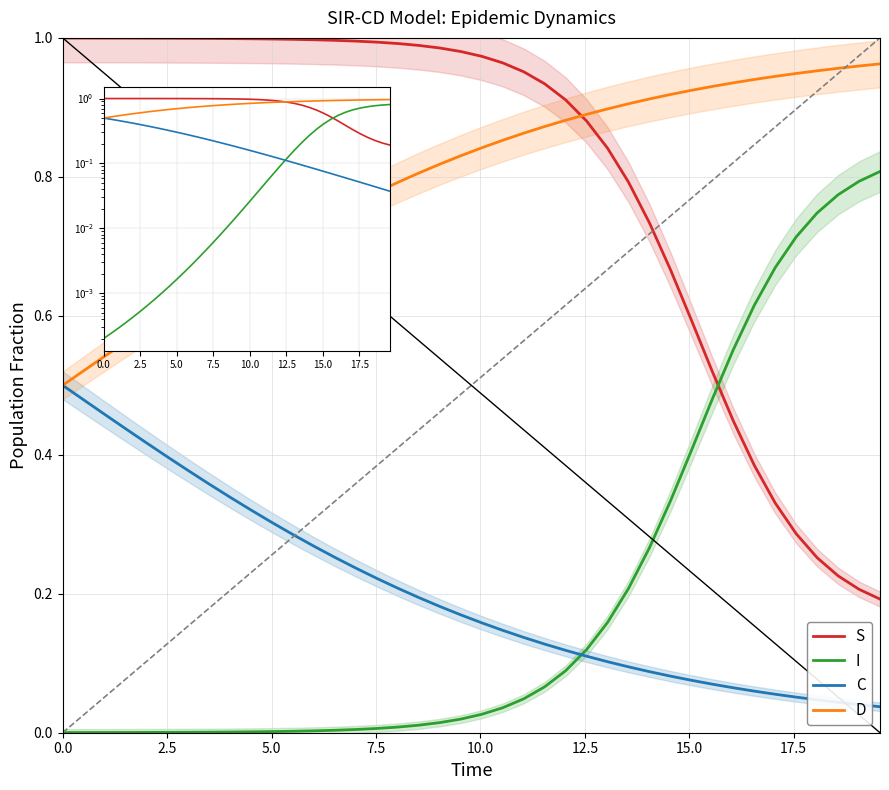

True or false: S has more than 0 interior local peaks.

False